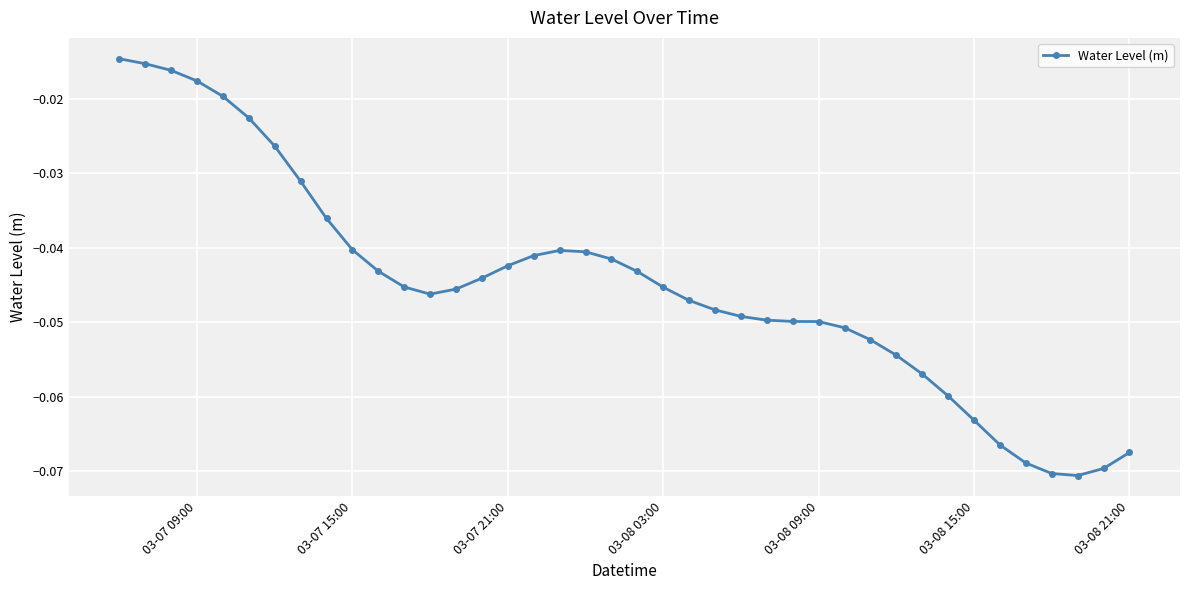

True or false: there are more than 0 points higher than both neighbors.

True